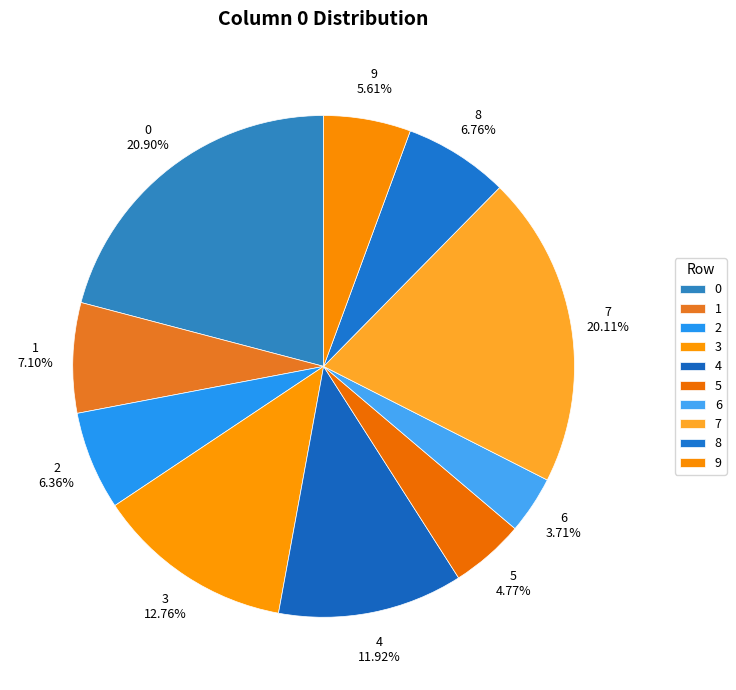

To the nearest percent, what is the combined percentage of 6 and 1?

11%